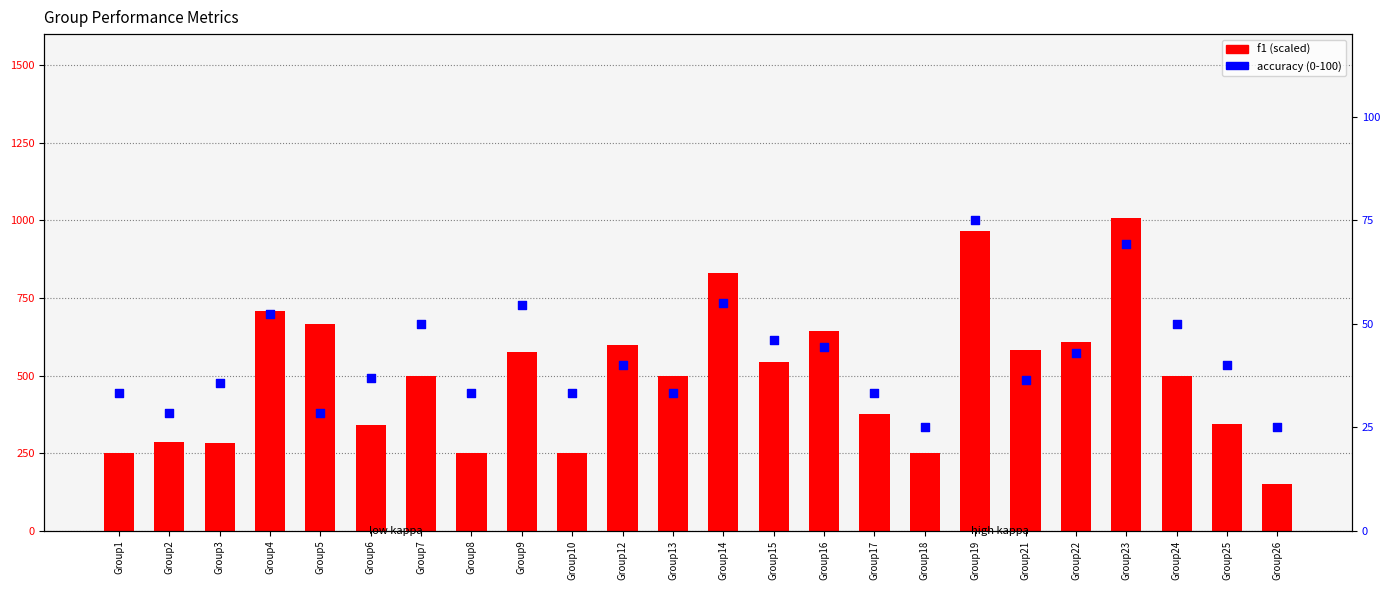

What is the total value across all series at Group26?

175.0